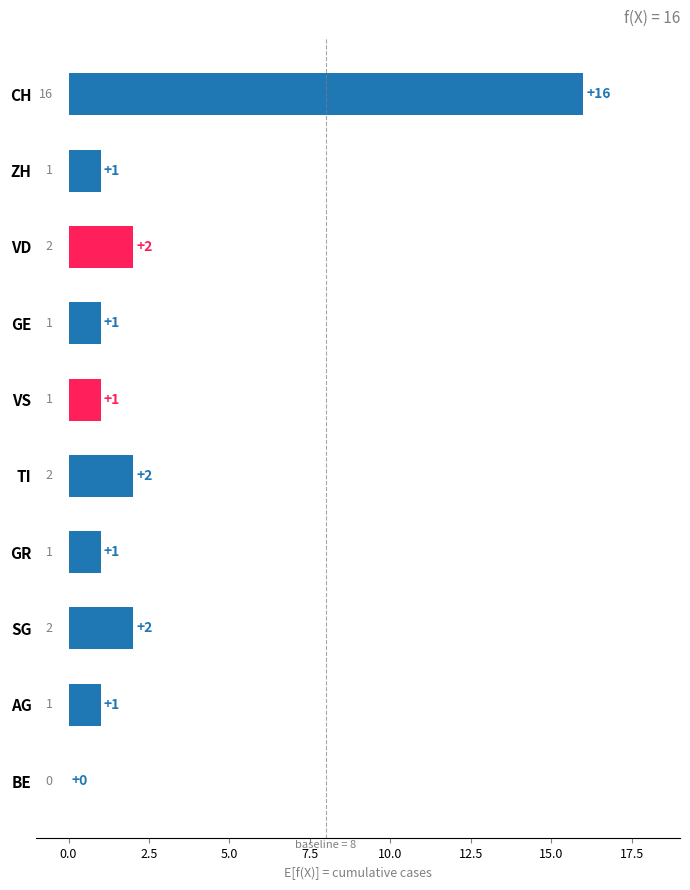

What is the greatest value displayed?

16